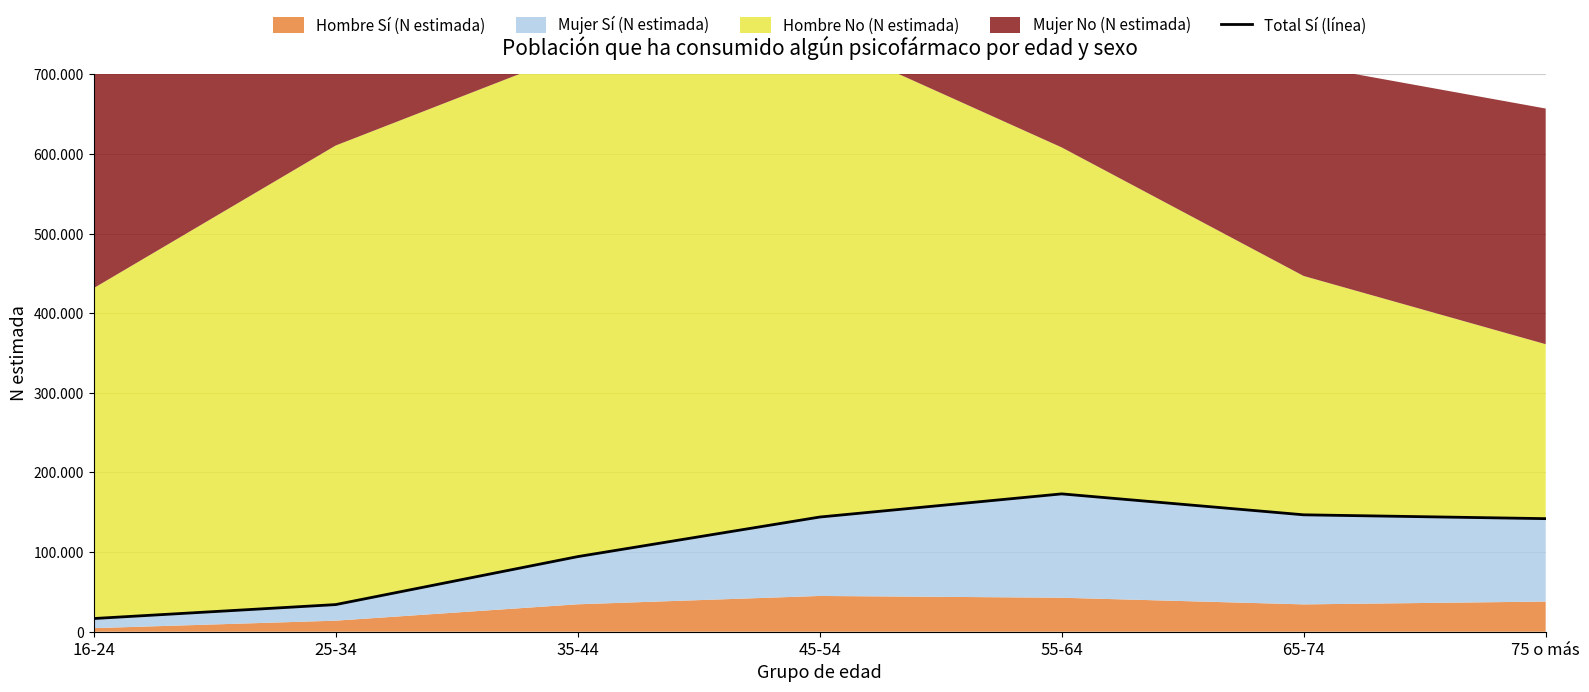

What is the average value?

107290